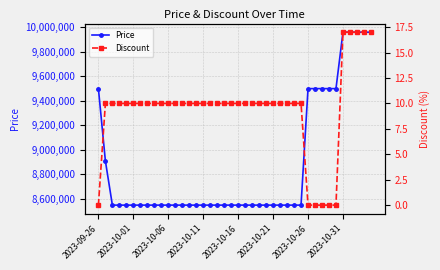

The value of Price at 28 is 8550000. True or false?

True